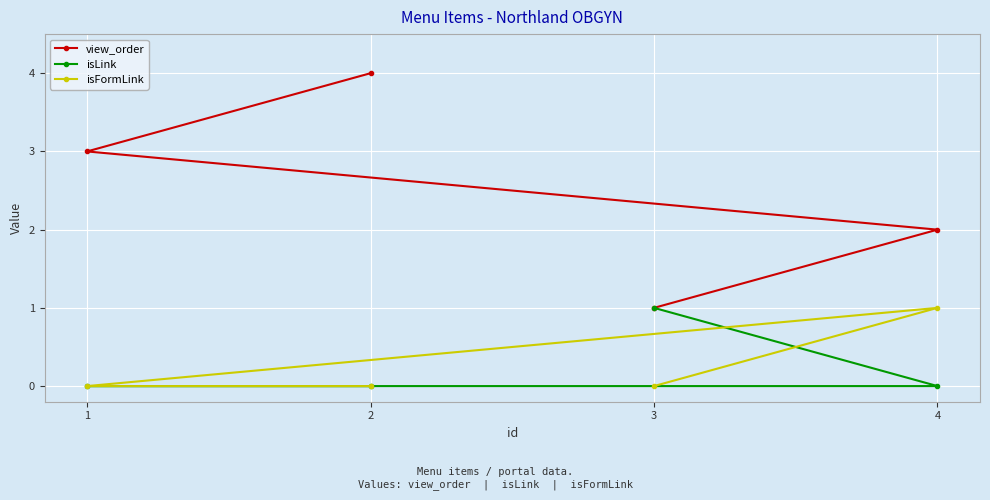

Reading right to left, list all the values displayed in this chart.

view_order: 4=2	3=1	2=4	1=3
isLink: 4=0	3=1	2=0	1=0
isFormLink: 4=1	3=0	2=0	1=0